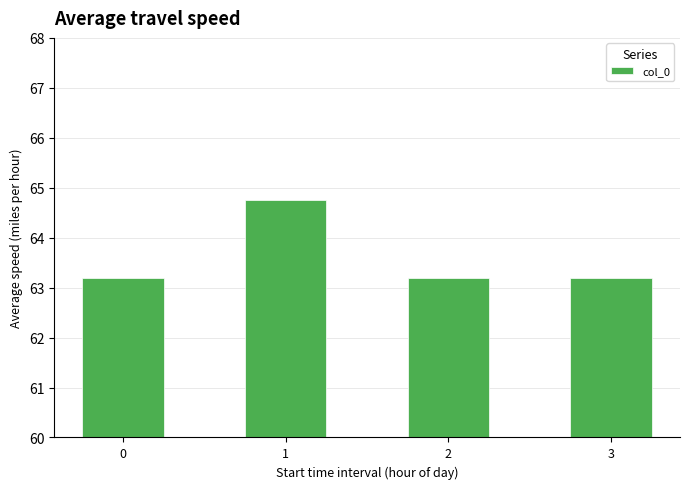

Does the chart contain any negative values?

No